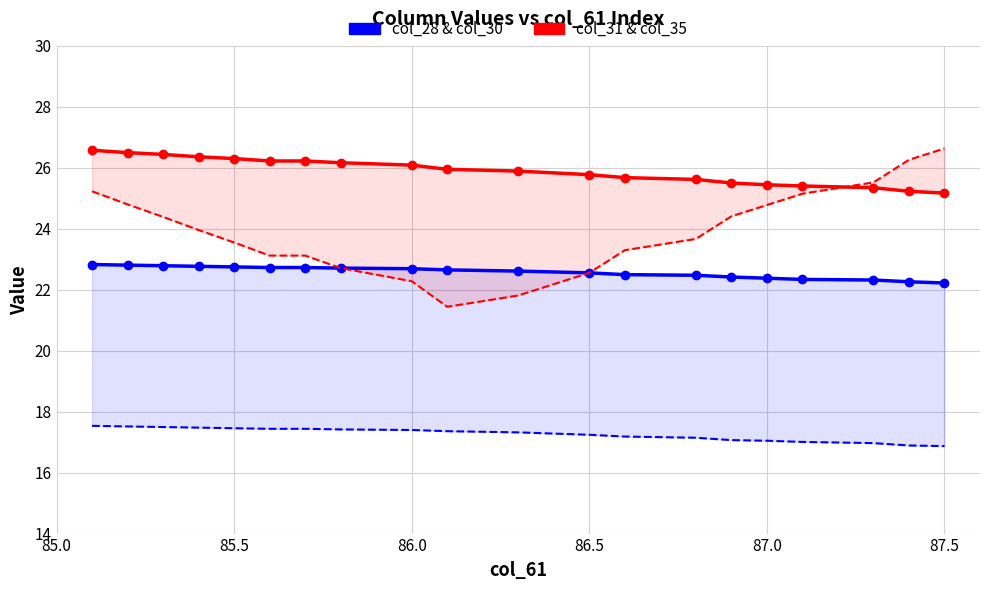

How many categories are shown in the chart?

20